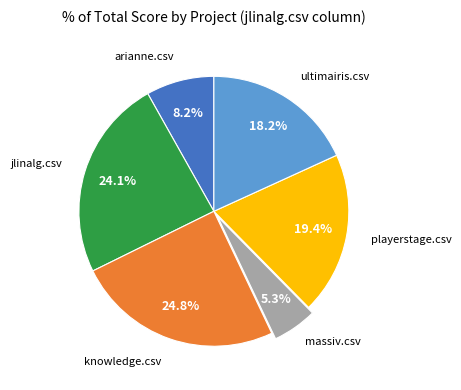

Does any single category account for the majority?

No